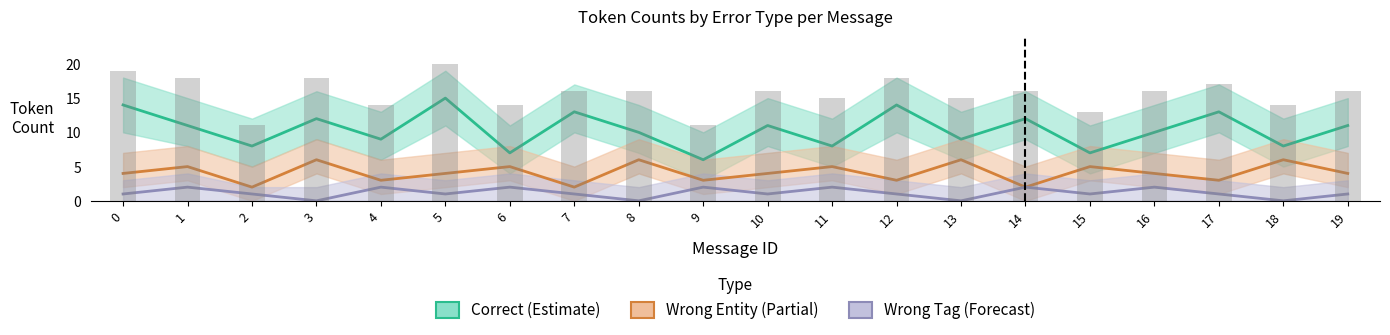

How many bars are there in each group?

3